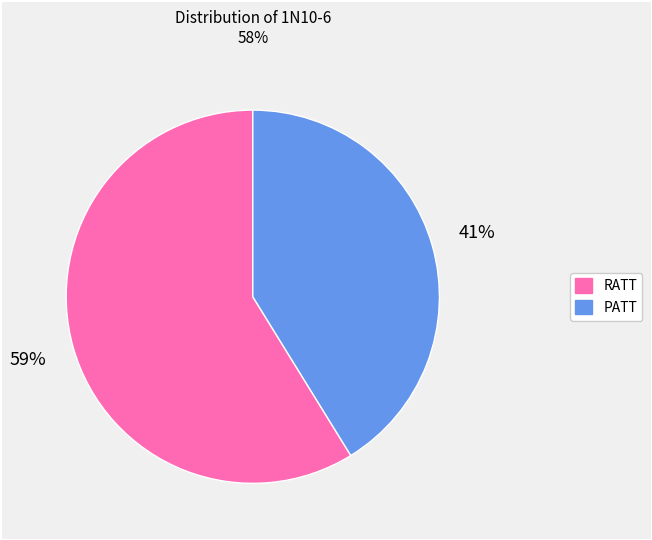

To the nearest percent, what is the difference between the largest and smallest slice percentages?

18%